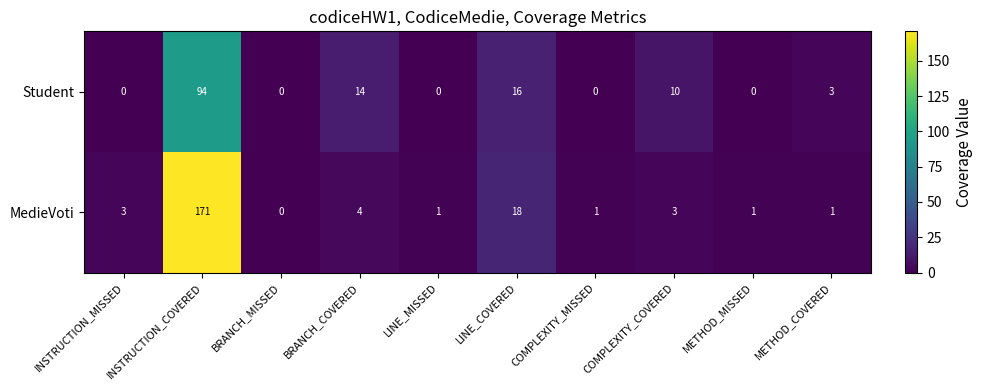

Where is Student nearest to the value 47?

LINE_COVERED